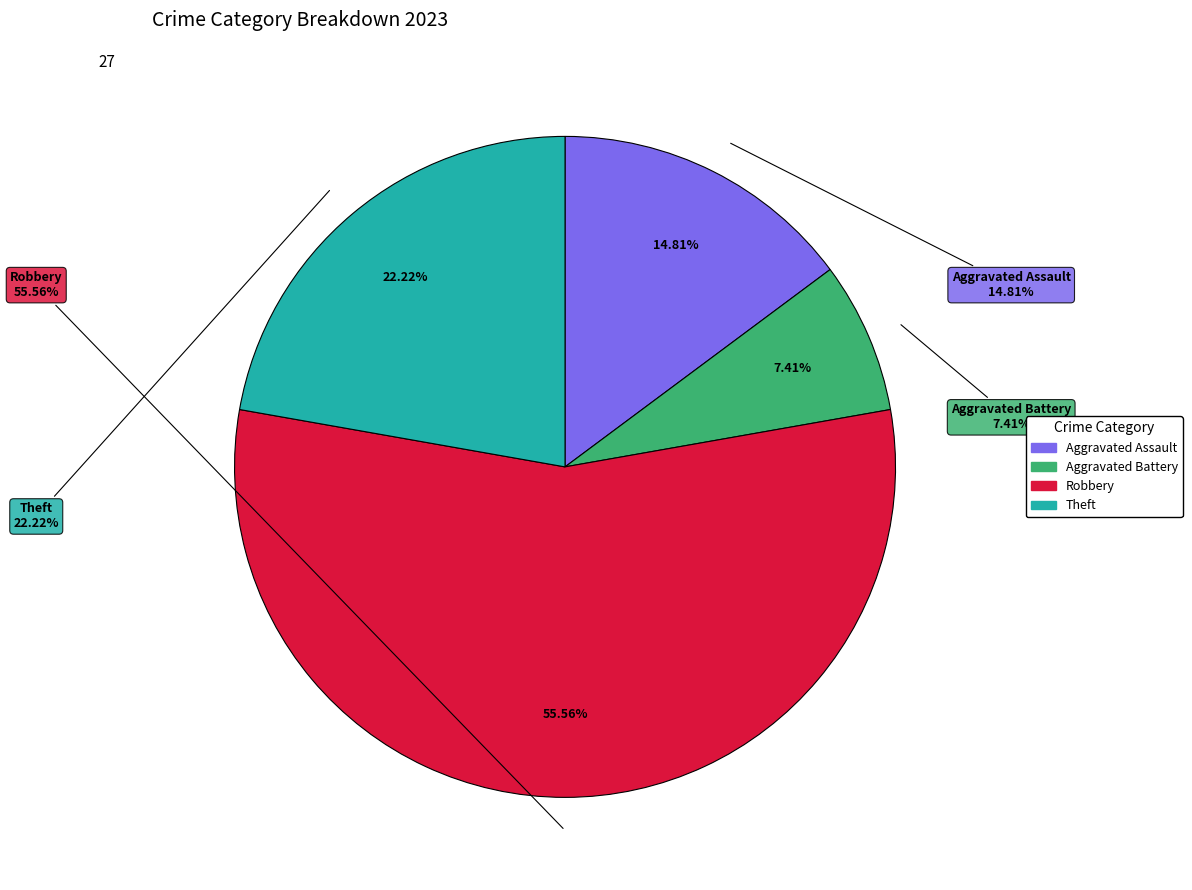

What is the majority slice?

Robbery